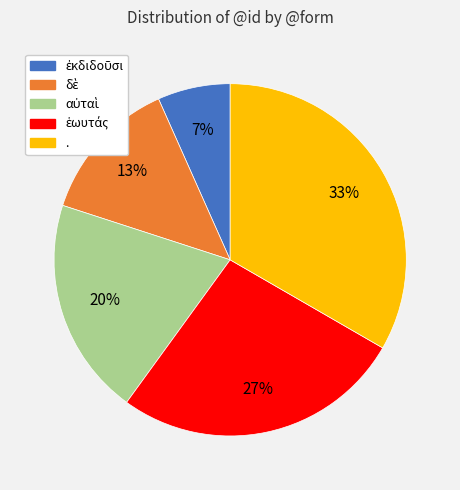

Does . represent more than half of the total?

No